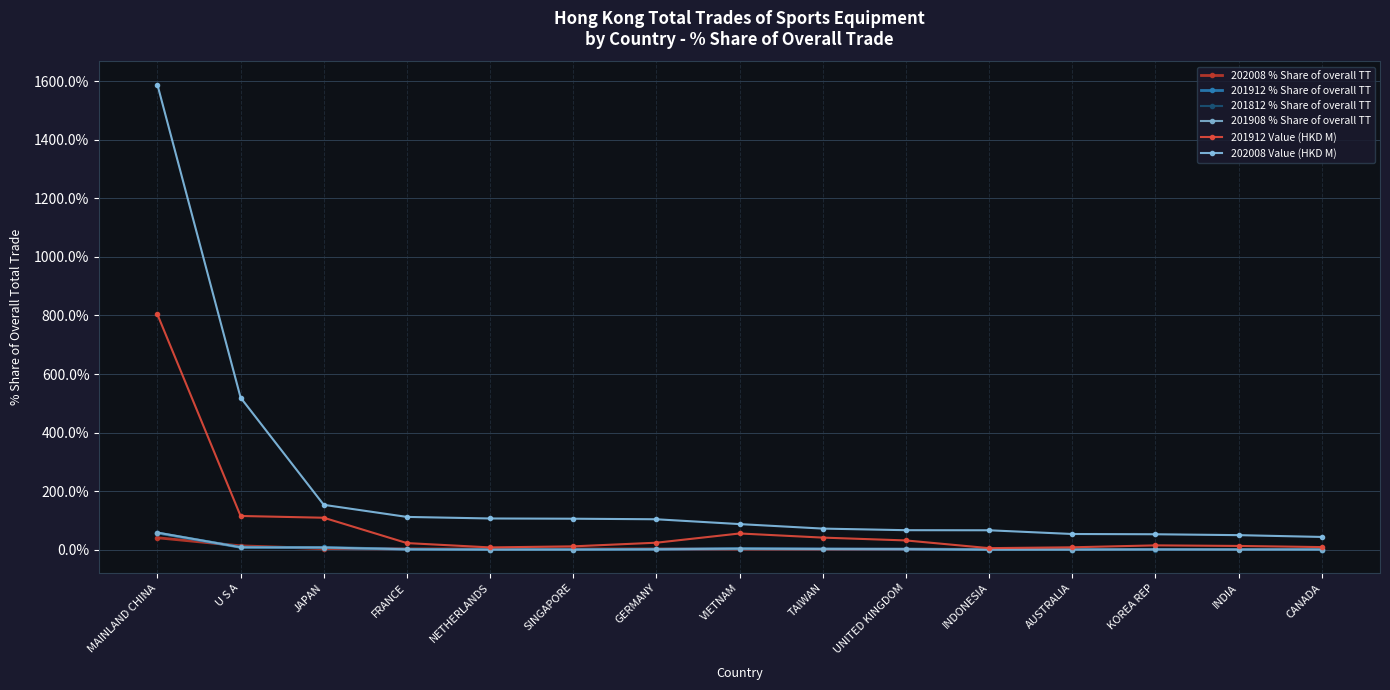

What is the value of the 201912 Value (HKD M) point at the 2nd from the left?

115.4